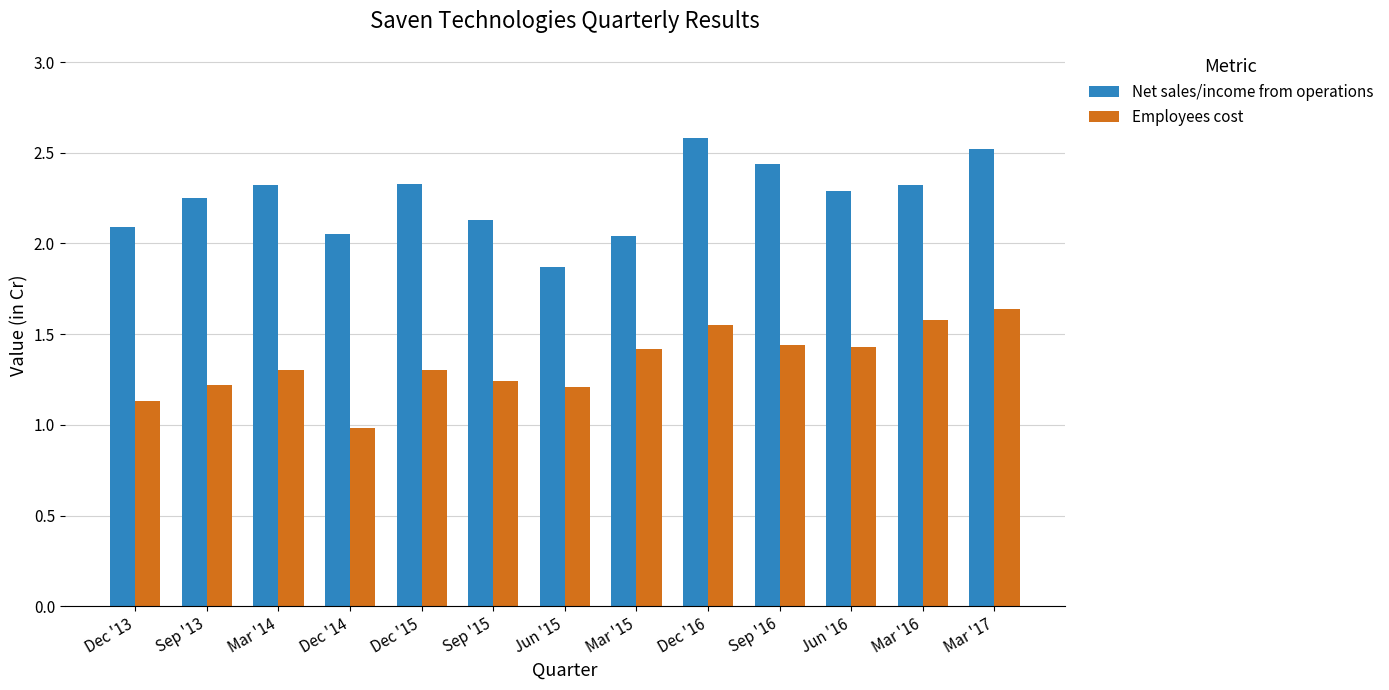

What is the spread (max minus min) of values at Sep '16?

1.0